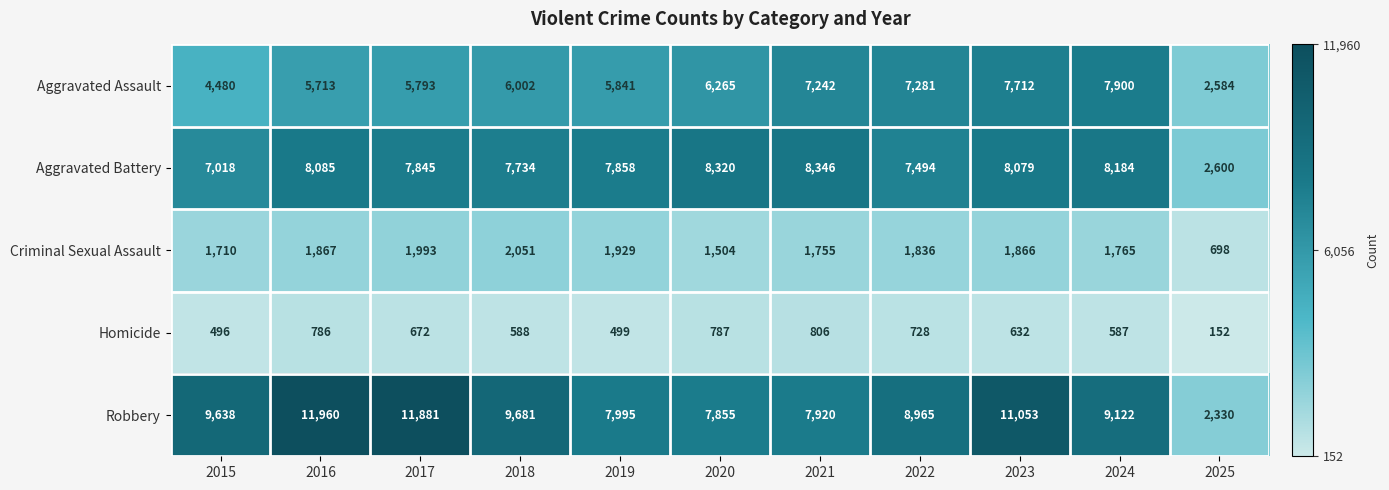

What is the sum of all Criminal Sexual Assault values?

18974